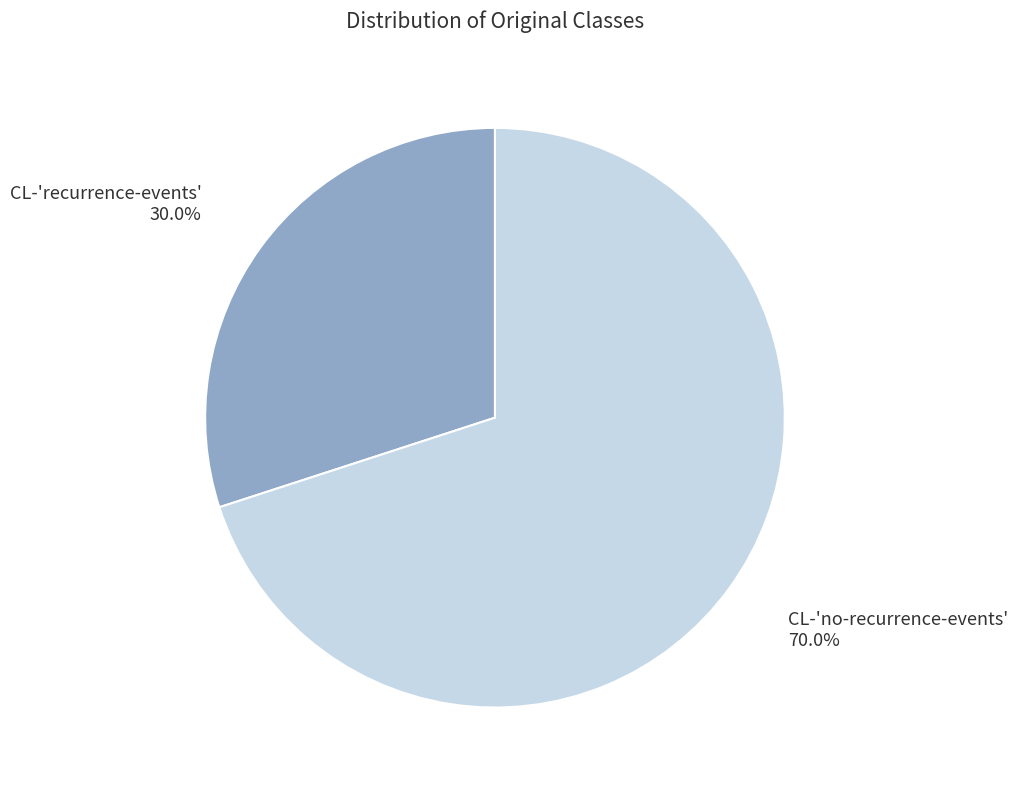

Approximately how many times larger is the value at CL-'no-recurrence-events' compared to CL-'recurrence-events'?

2.3